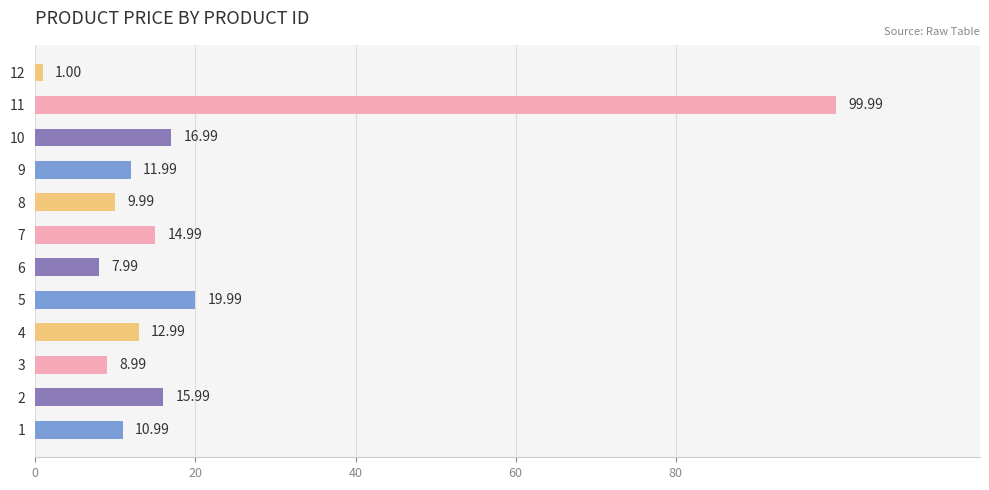

Which has a higher value, 7 or 5?

5